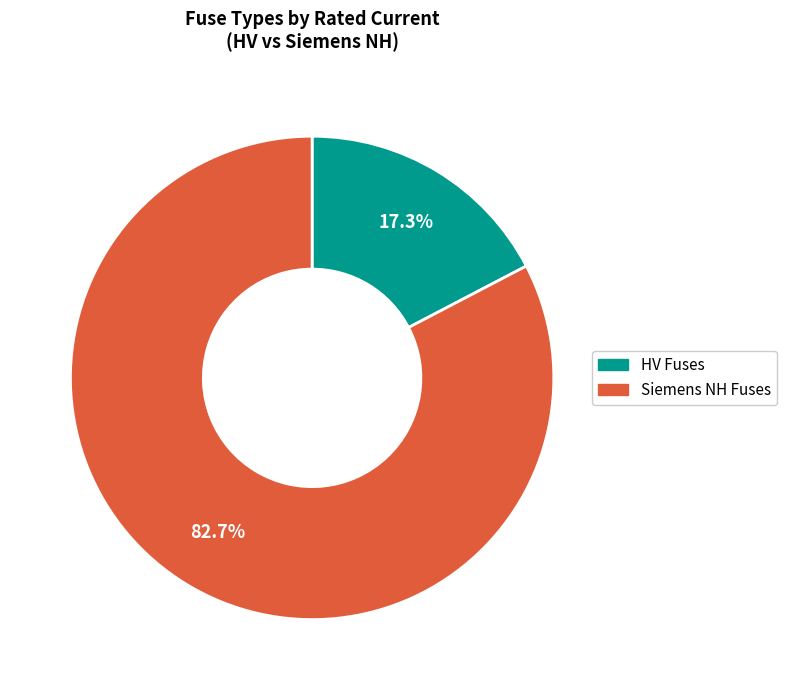

How much of the chart is everything except HV Fuses?

82.7%